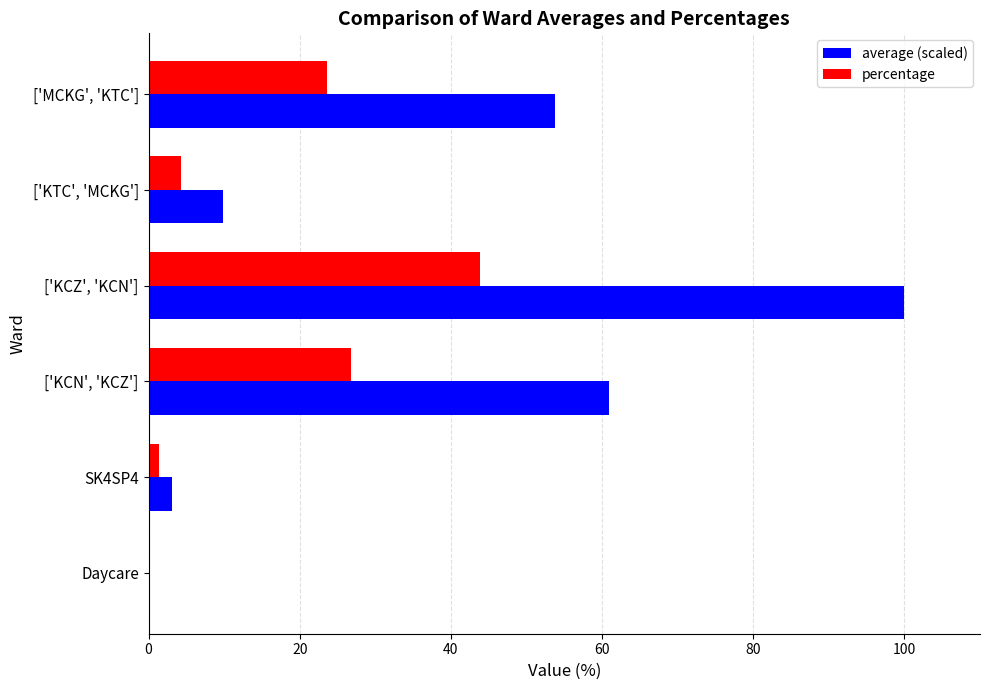

Which series has the largest total across all categories?

average (scaled)